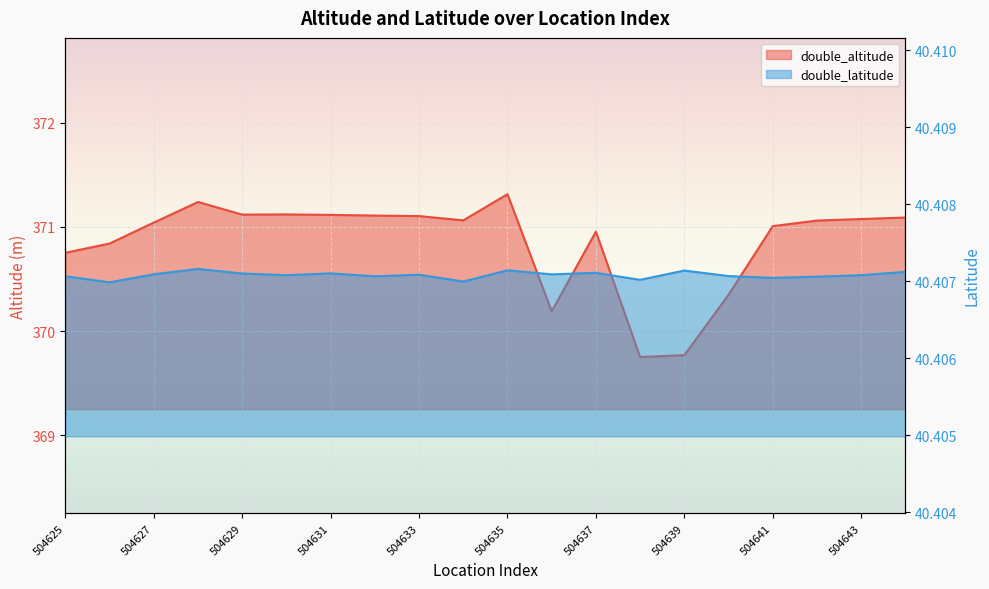

What is the spread (max minus min) of values at 504629?

330.7